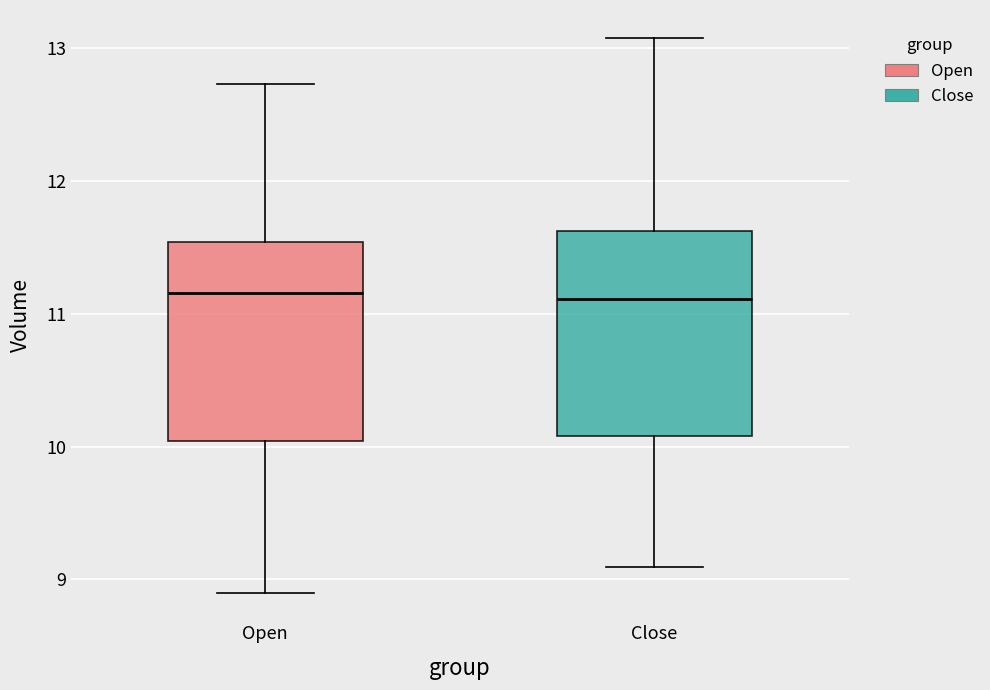

Where does the lower whisker of the box for Close end on the y-axis? The values are not printed on the chart, so give them approximately, as read against the axis.

9.1